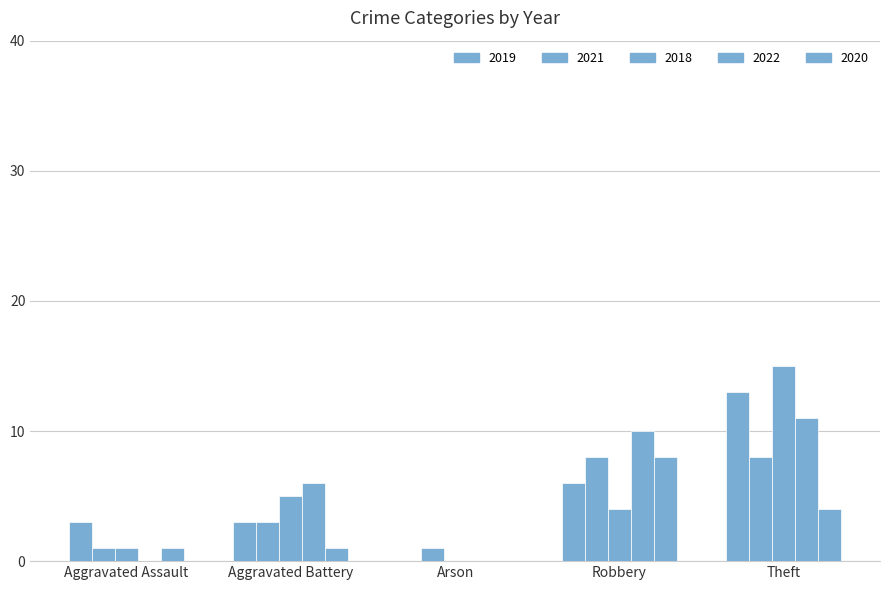

The 2018 series shows 4 at Robbery. True or false?

True